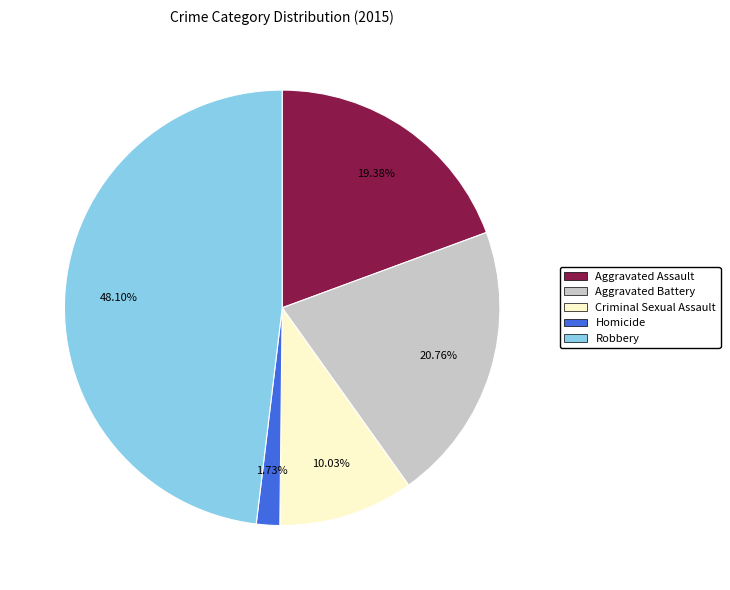

Approximately how many times larger is the value at Criminal Sexual Assault compared to Aggravated Battery?

0.5